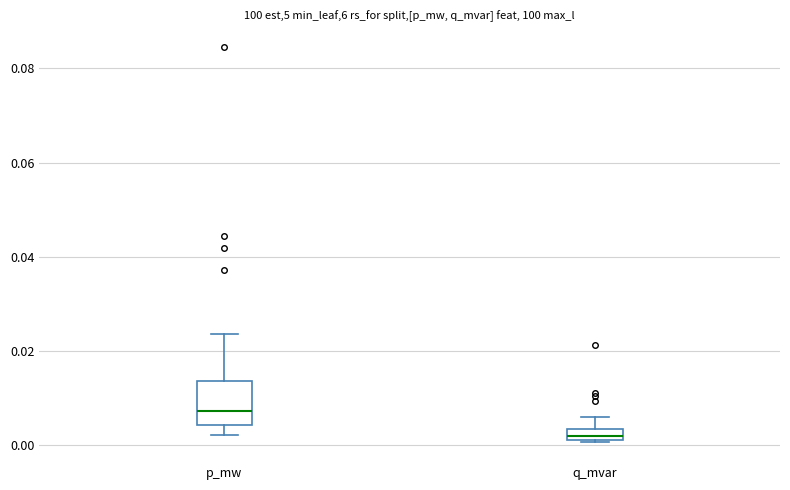

Which box's median line is the highest?

p_mw